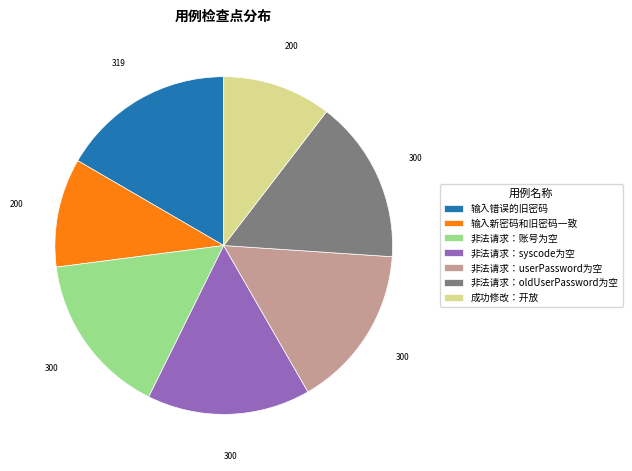

Is there any slice that represents more than half of the pie?

No